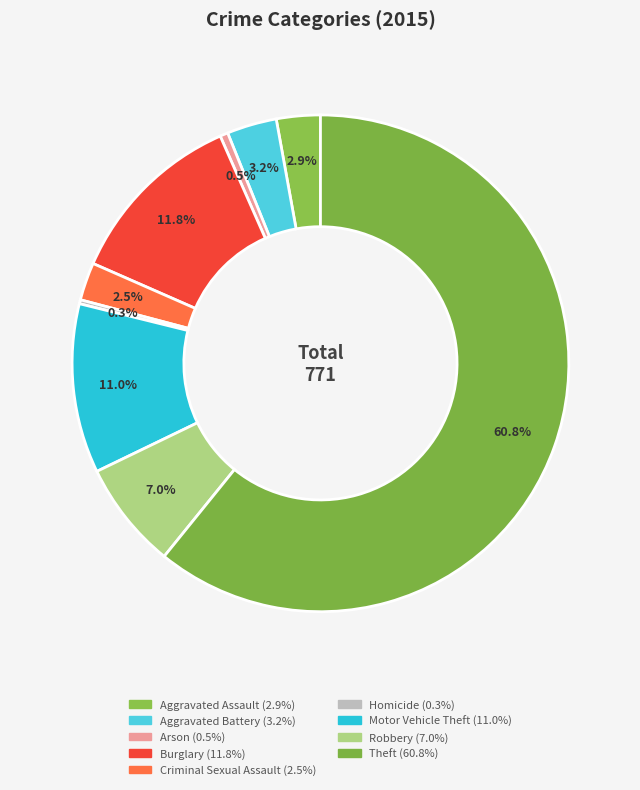

Which has a higher value, Homicide or Burglary?

Burglary